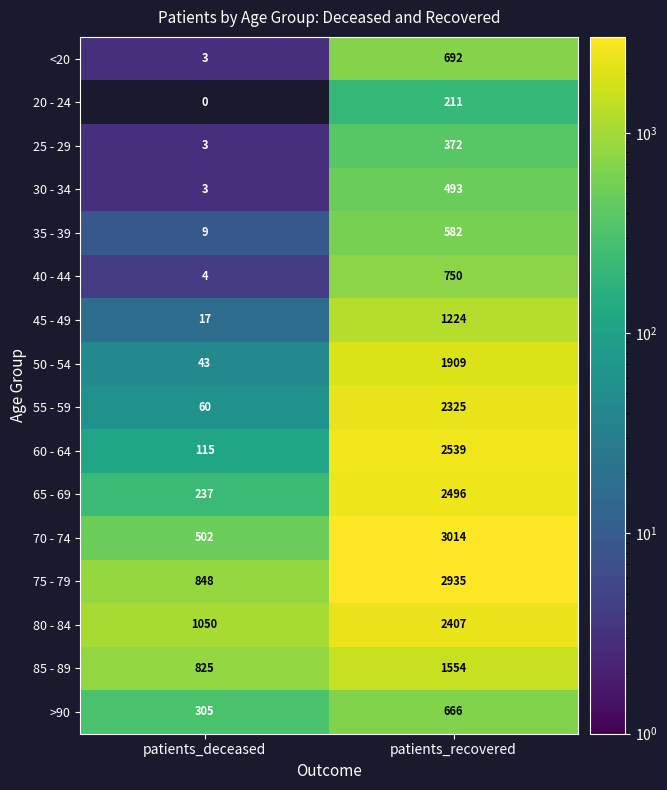

Count the number of data series in this chart.

16